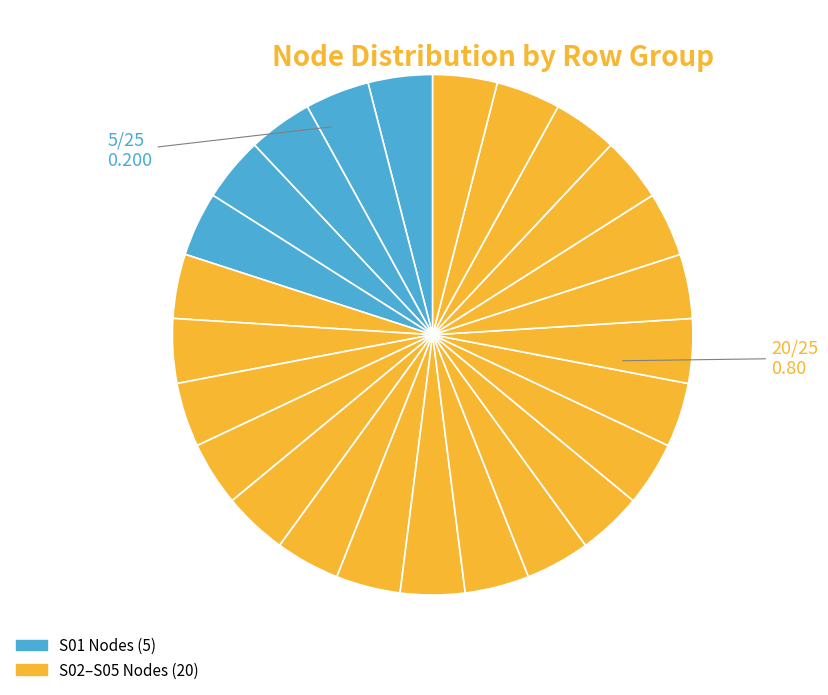

How many segments does this pie chart have?

25